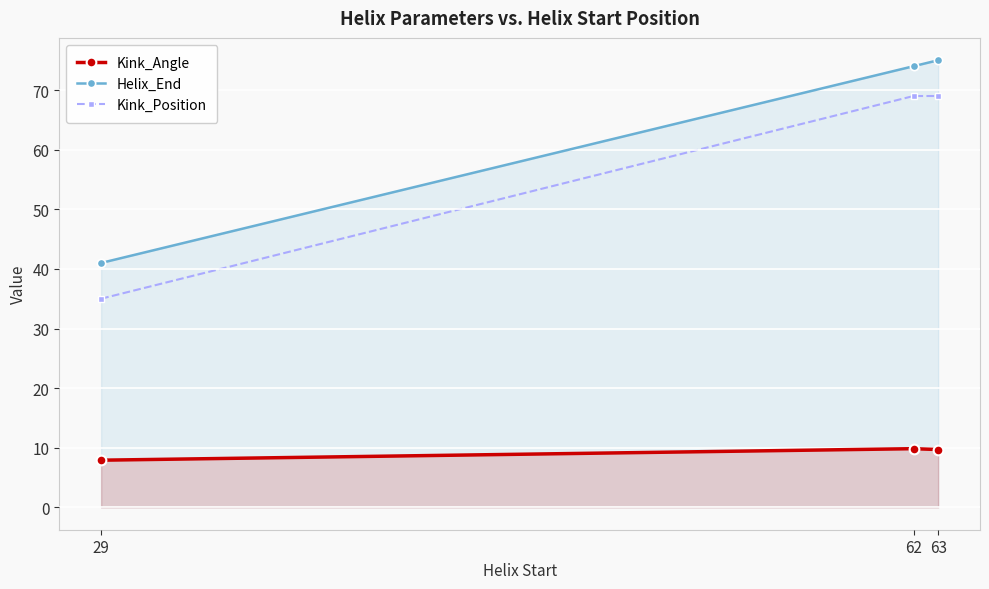

What is the spread (max minus min) of values at 29?

33.1